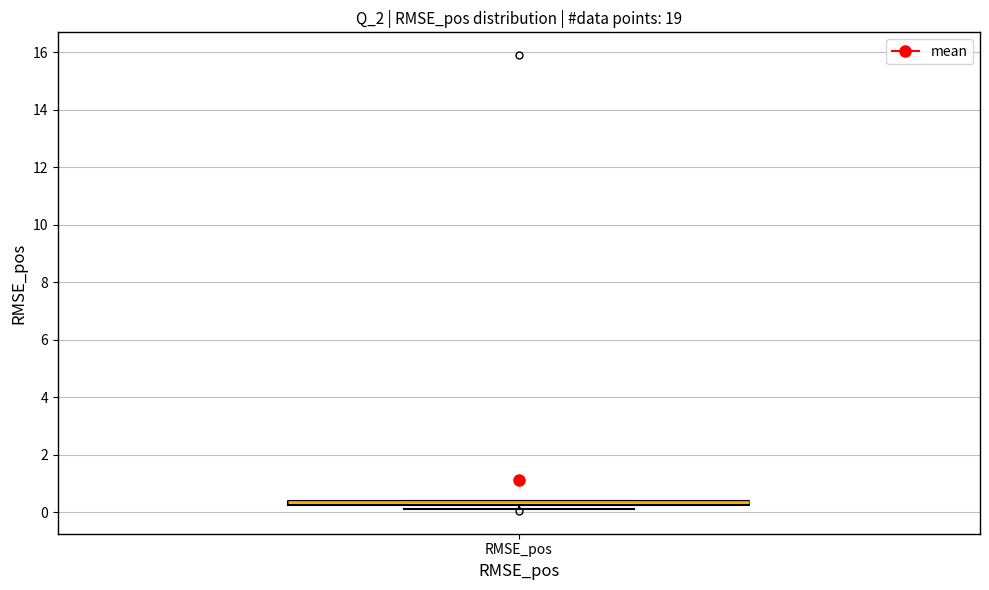

Where is the lower edge of the box for RMSE_pos on the y-axis? The values are not printed on the chart, so give them approximately, as read against the axis.

0.2